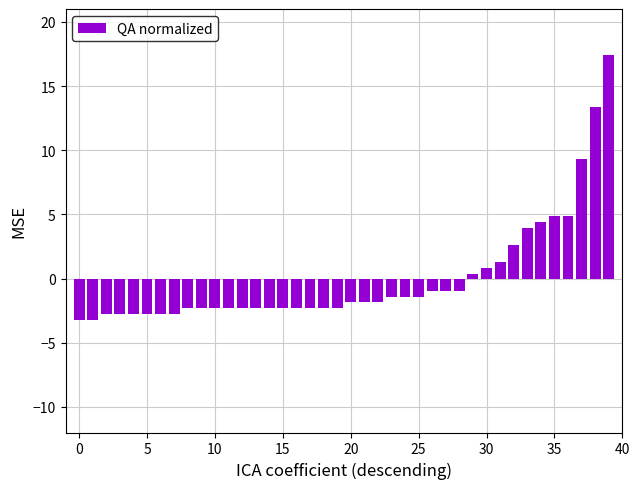

What is the difference between the maximum and minimum values?

20.6